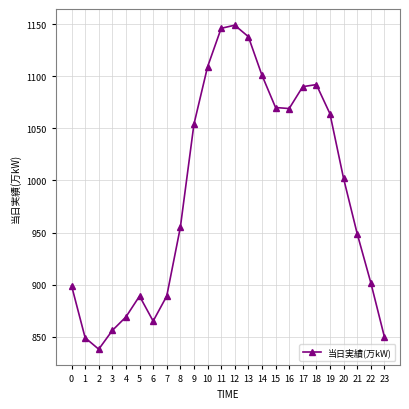

True or false: the data shows 656 at 13.

False